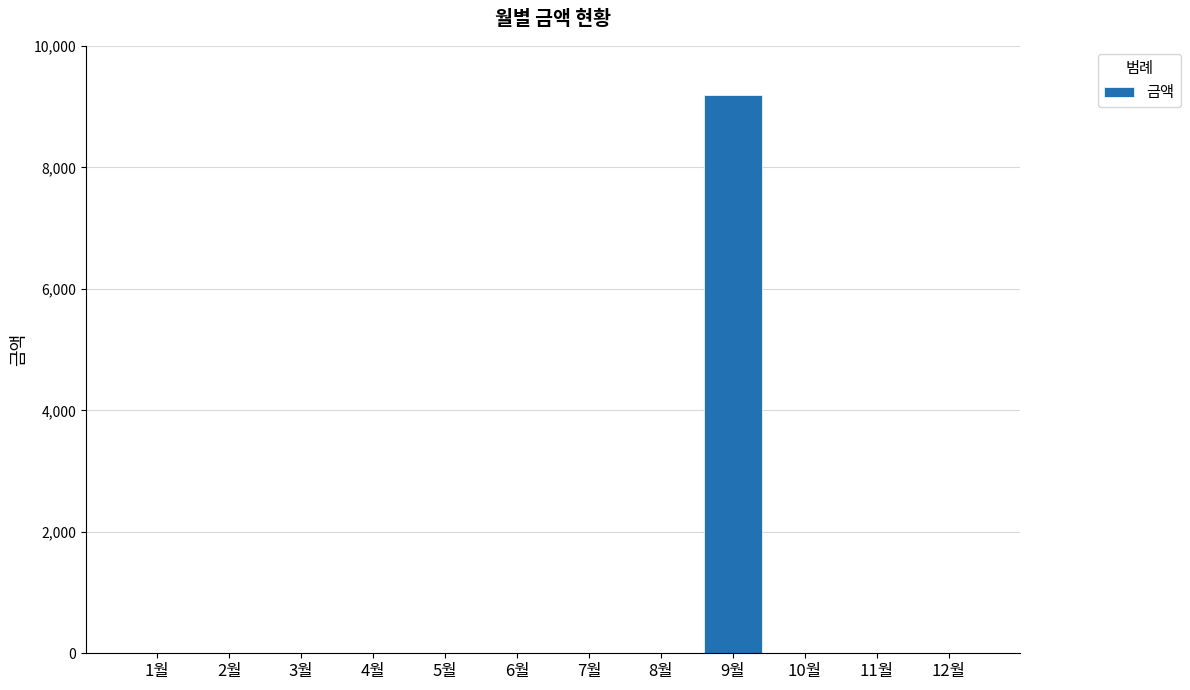

Reading right to left, extract all data points from this chart.

0	0	0	9200	0	0	0	0	0	0	0	0